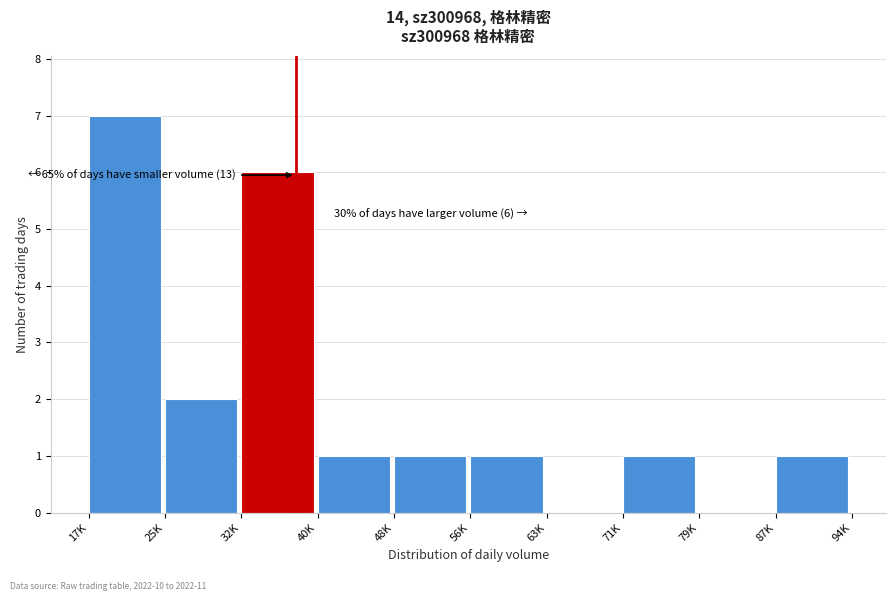

Reading left to right, extract all data points from this chart.

17K=7	25K=2	32K=6	40K=1	48K=1	56K=1	63K=0	71K=1	79K=0	87K=1